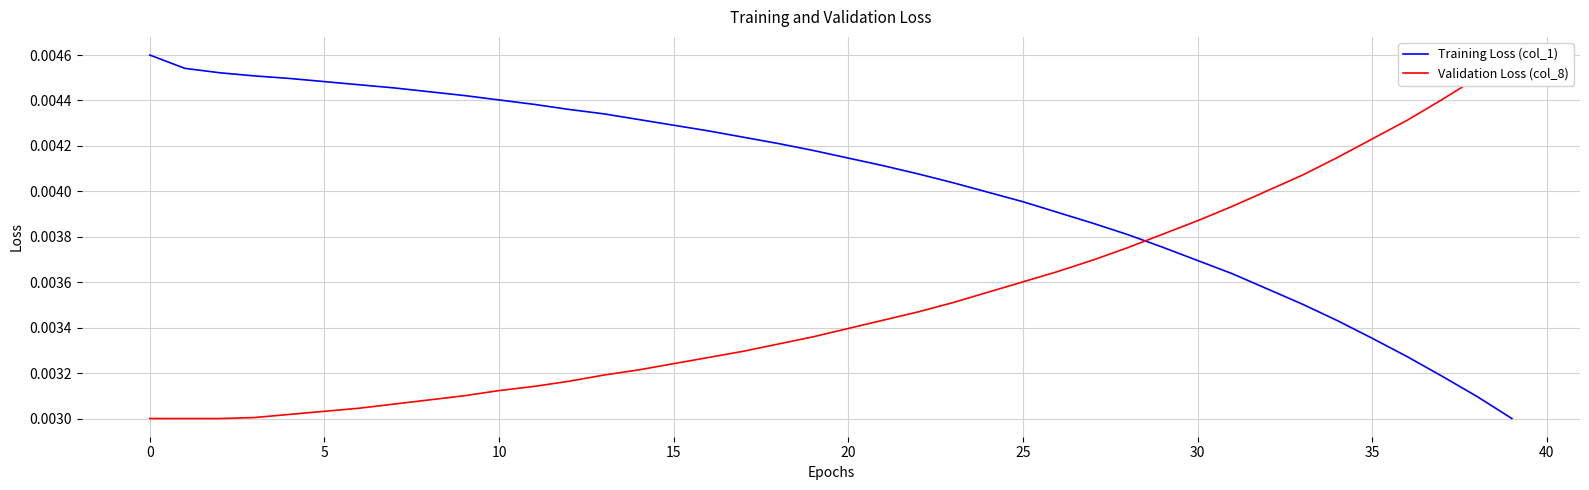

What is the label of the 22nd point from the left?

21